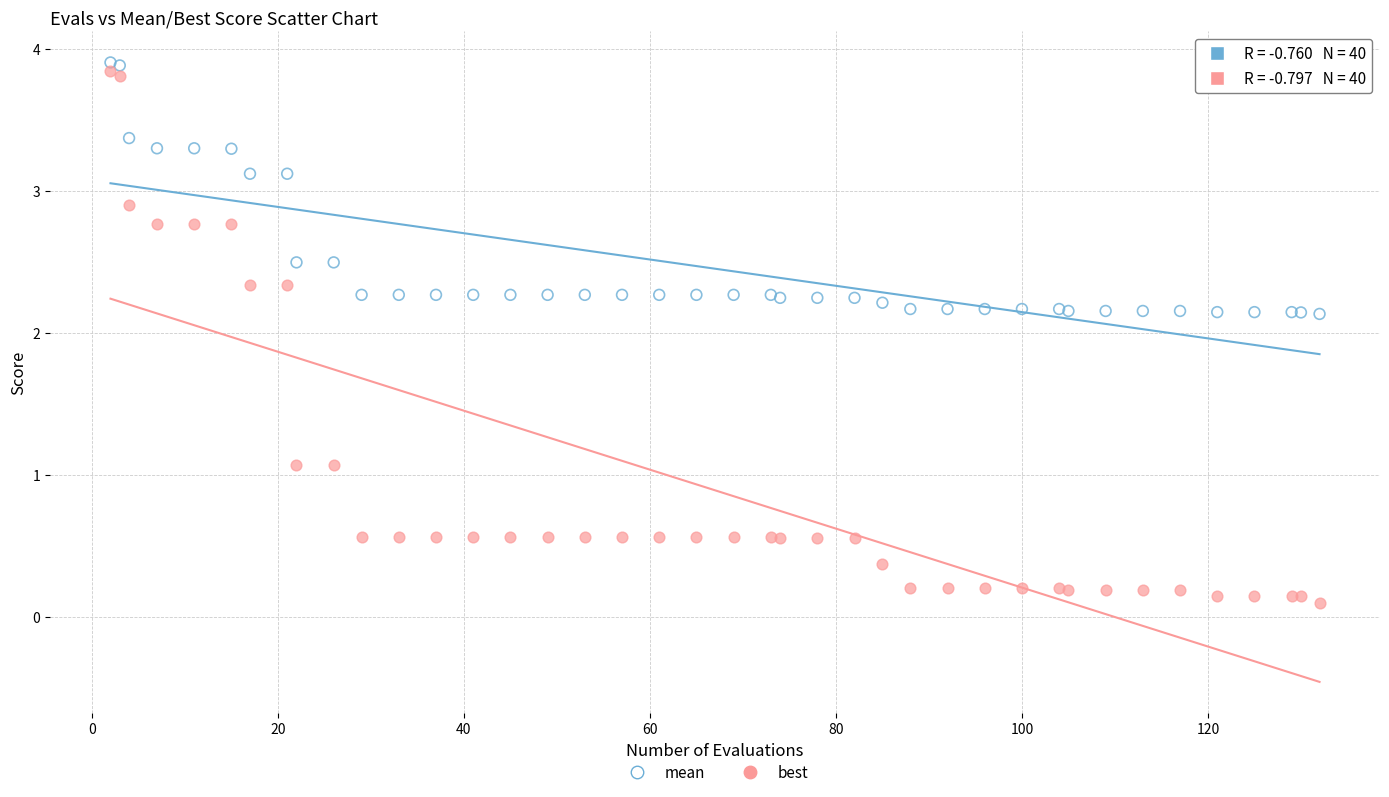

What are all the series names shown in the legend?

mean, best